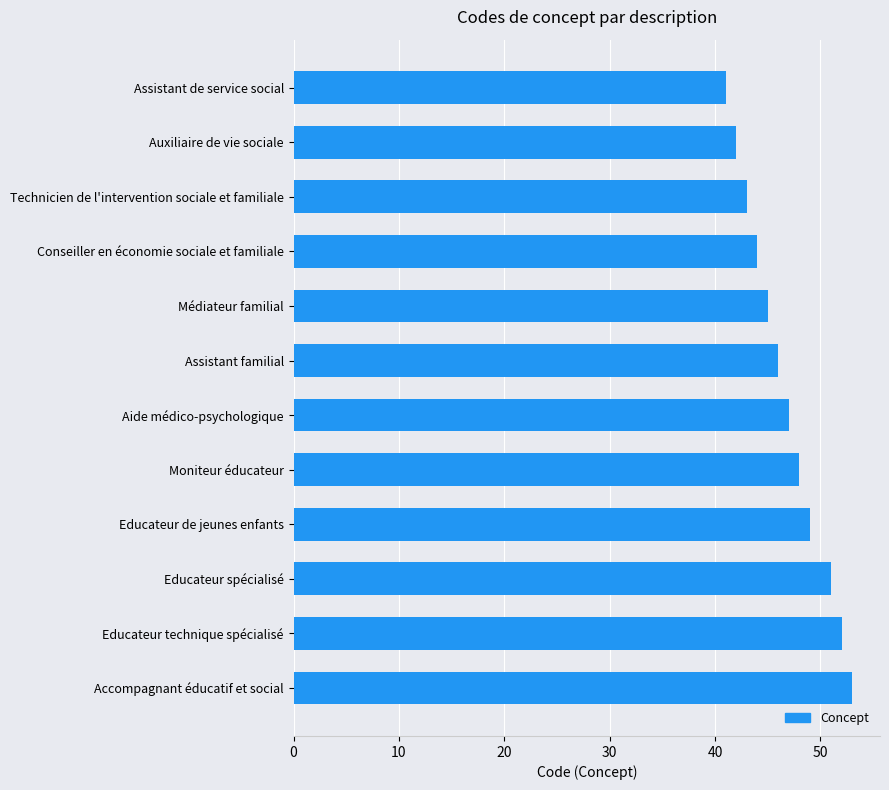

Rank the categories by value from highest to lowest.

Accompagnant éducatif et social, Educateur technique spécialisé, Educateur spécialisé, Educateur de jeunes enfants, Moniteur éducateur, Aide médico-psychologique, Assistant familial, Médiateur familial, Conseiller en économie sociale et familiale, Technicien de l'intervention sociale et familiale, Auxiliaire de vie sociale, Assistant de service social